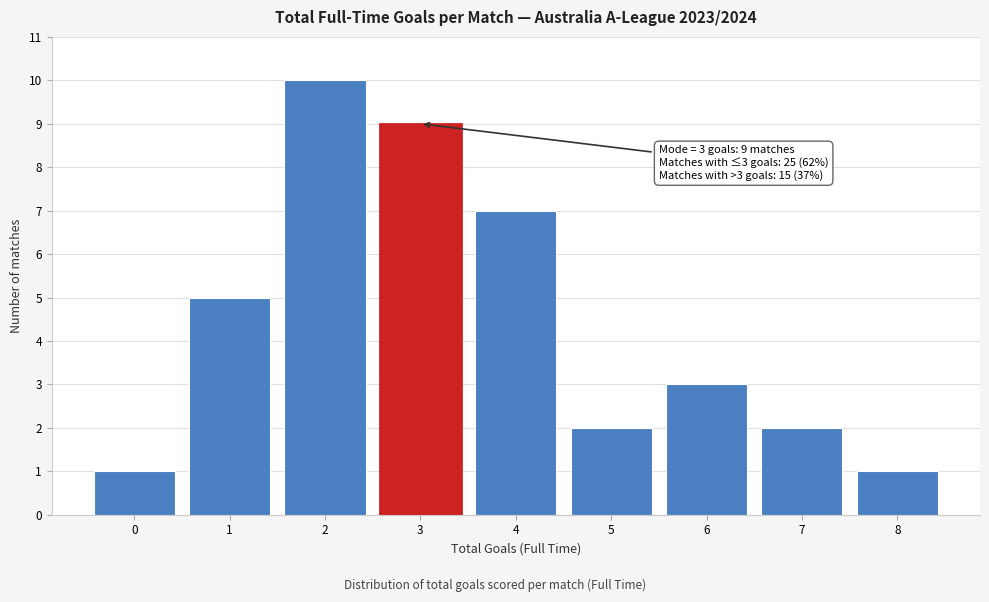

Over which range of the x-axis is the bar tallest?

1.5 to 2.5